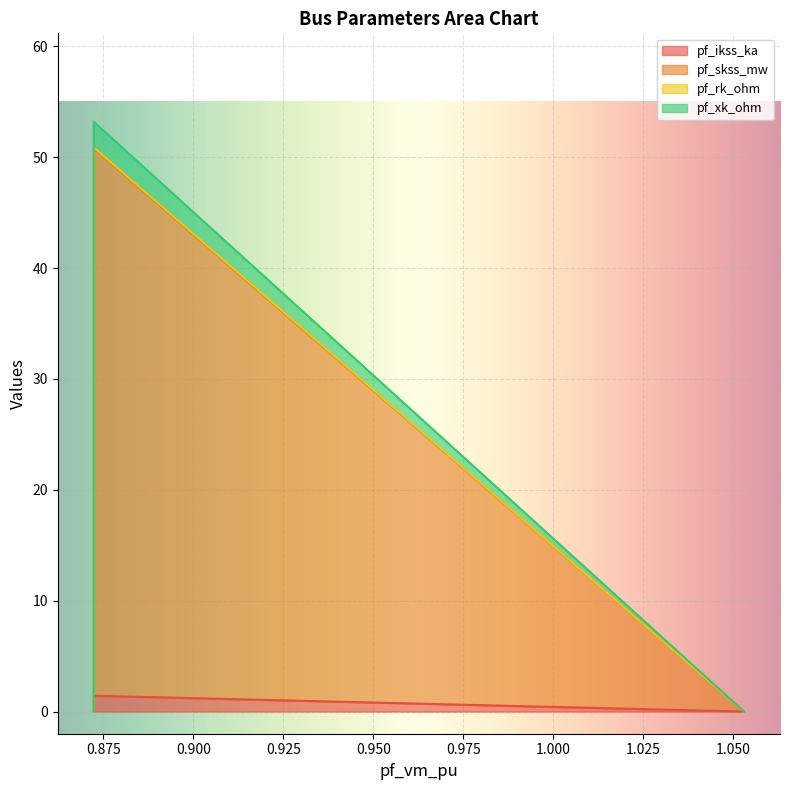

At Bus_1, list the series in order from smallest to largest.

pf_rk_ohm, pf_ikss_ka, pf_xk_ohm, pf_skss_mw